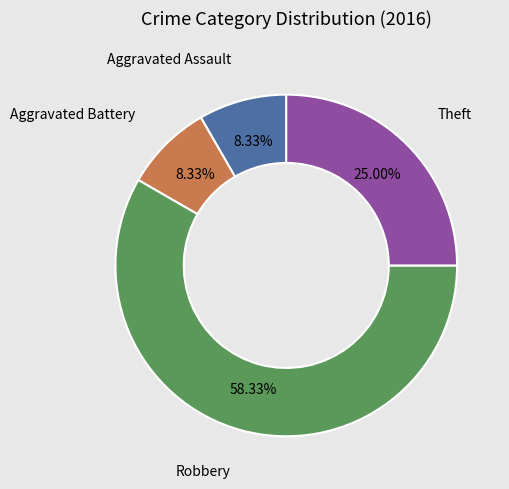

Count the number of slices in the pie.

4